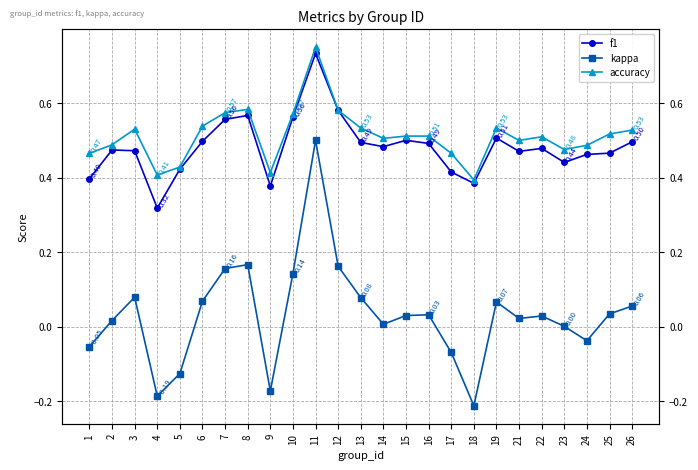

The value of accuracy at 8 is 0.6. True or false?

True